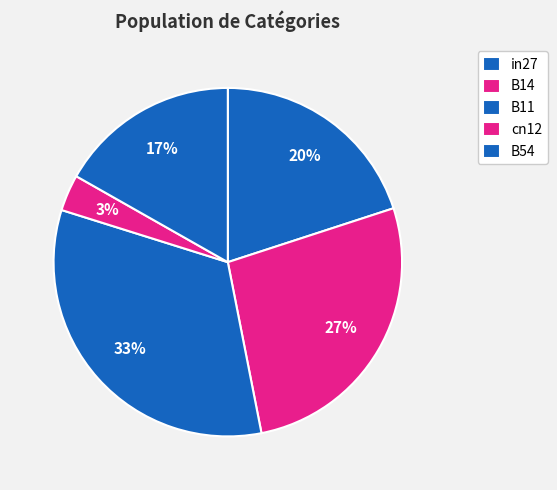

Does in27 represent more than half of the total?

No